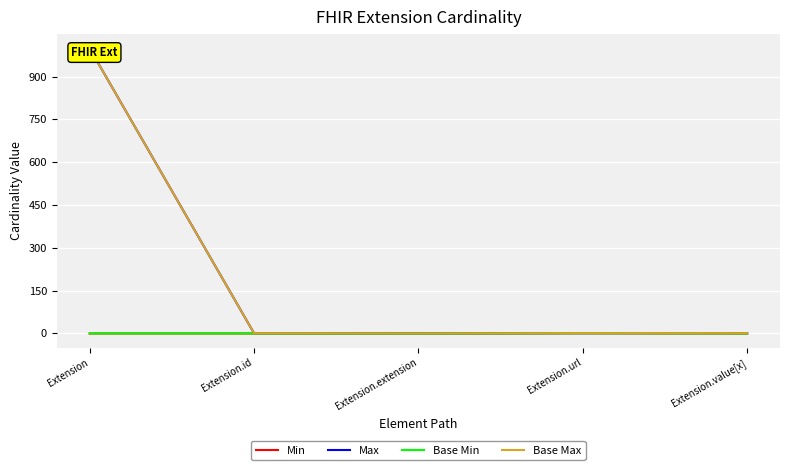

What is the sum of all Min values?

1